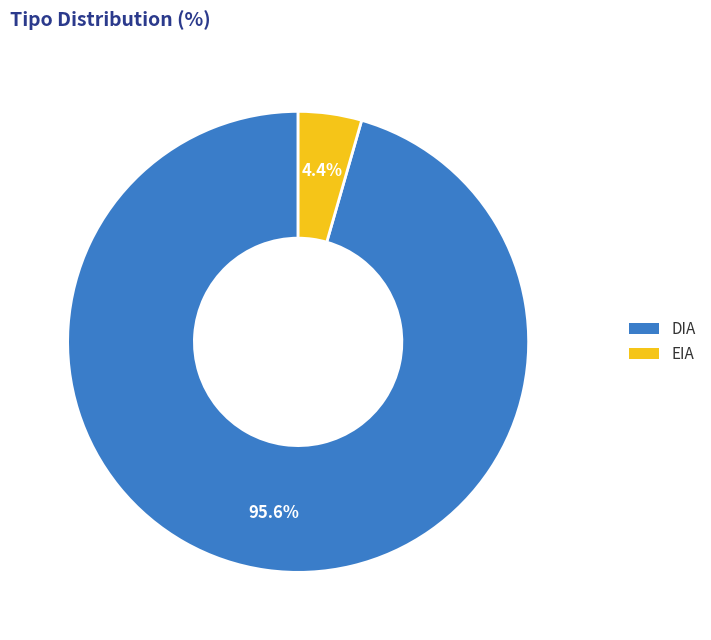

Is the sum of DIA and EIA greater than half?

Yes